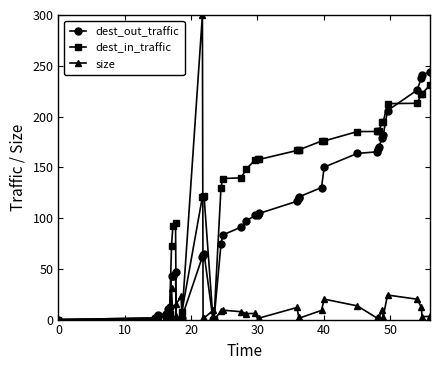

Which series has the largest range (max minus min)?

size